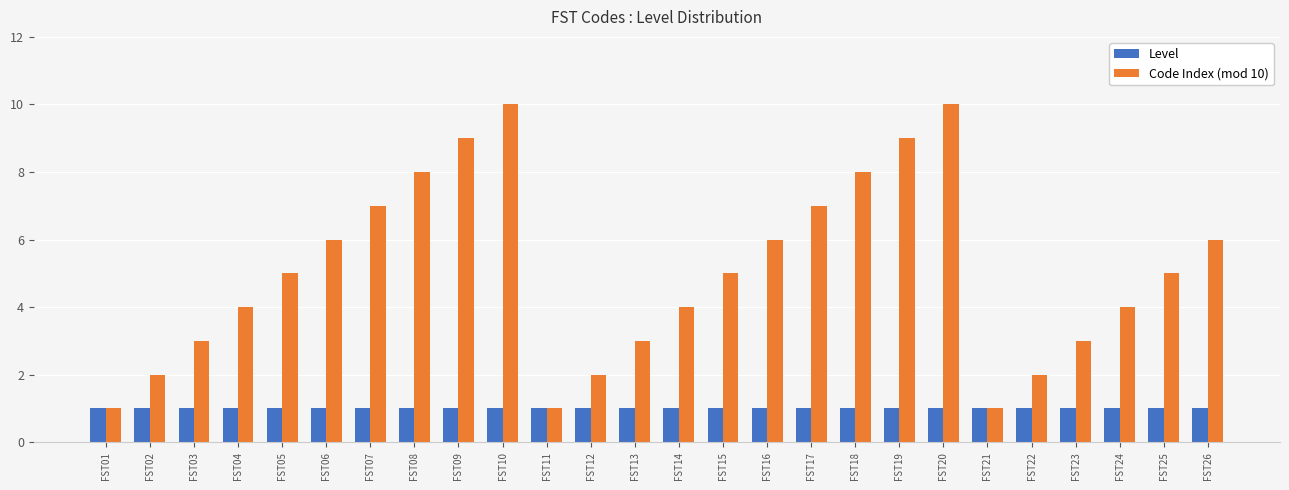

What is the value of the Code Index (mod 10) bar at the 9th from the left?

9